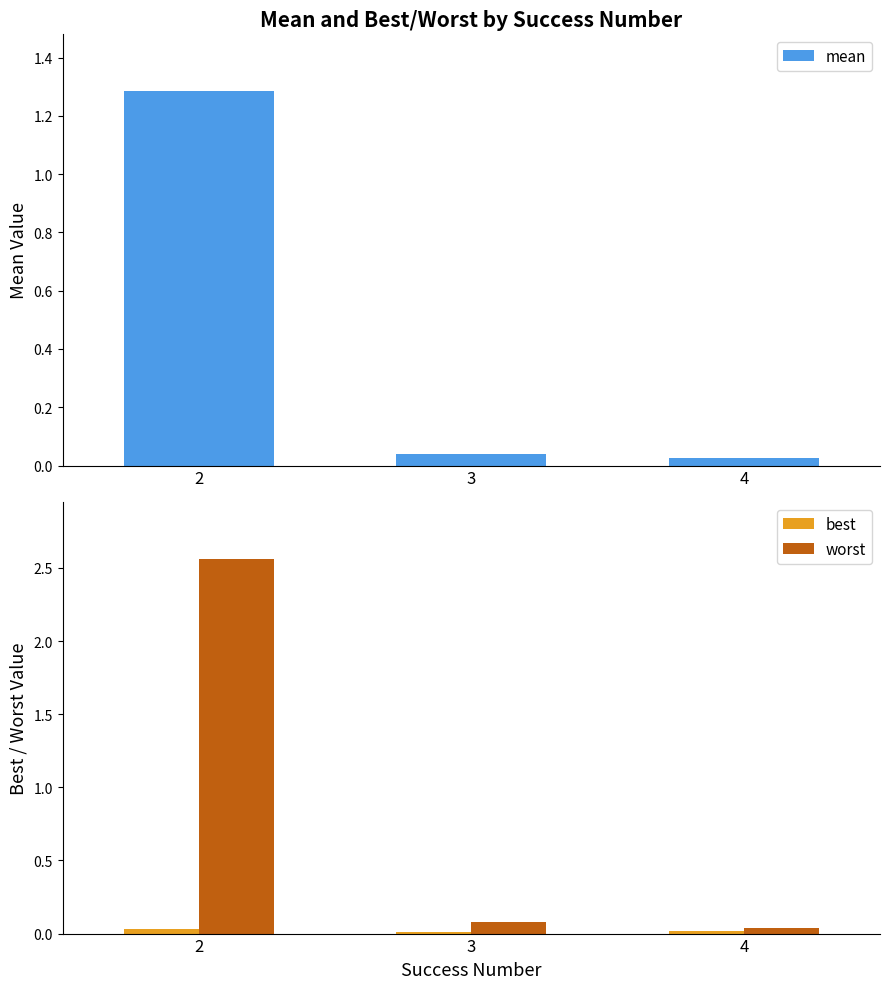

What is the greatest value displayed?

2.6